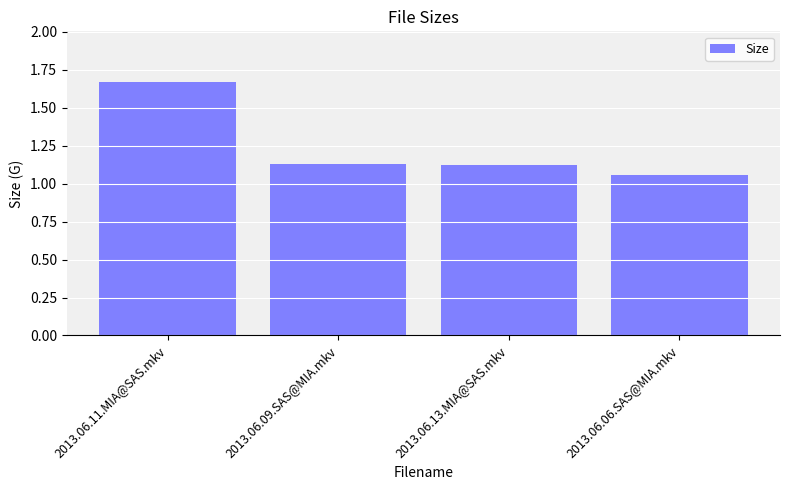

Which category has the highest value across all series?

2013.06.11.MIA@SAS.mkv